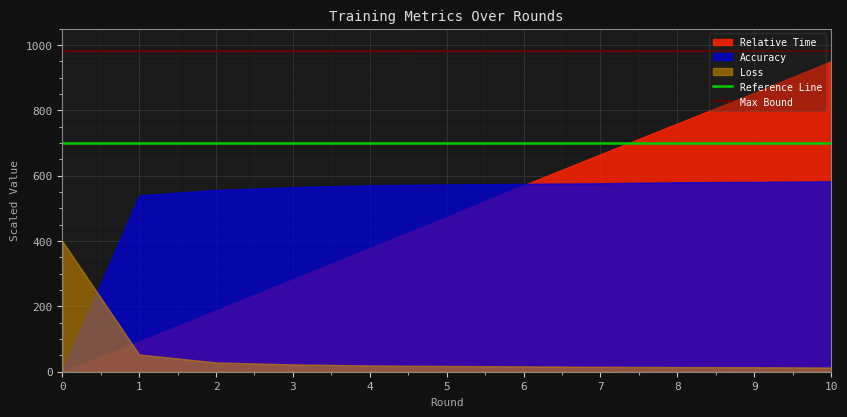

Does the chart display data point markers on the line(s)?

No